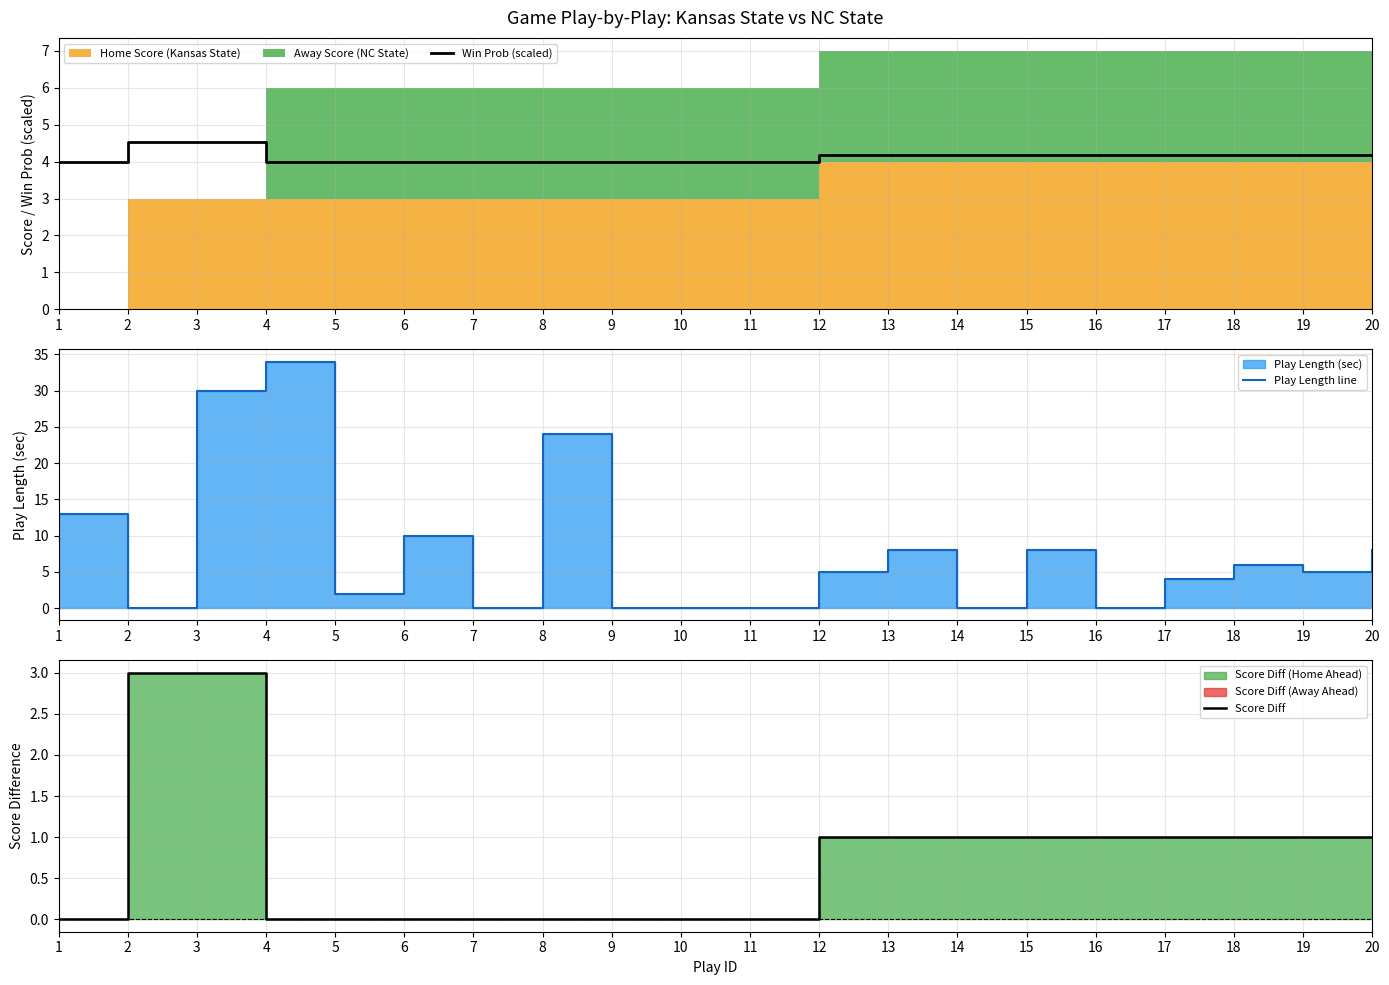

What is the value of the Win Prob (scaled) point at the 2nd from the left?

4.5